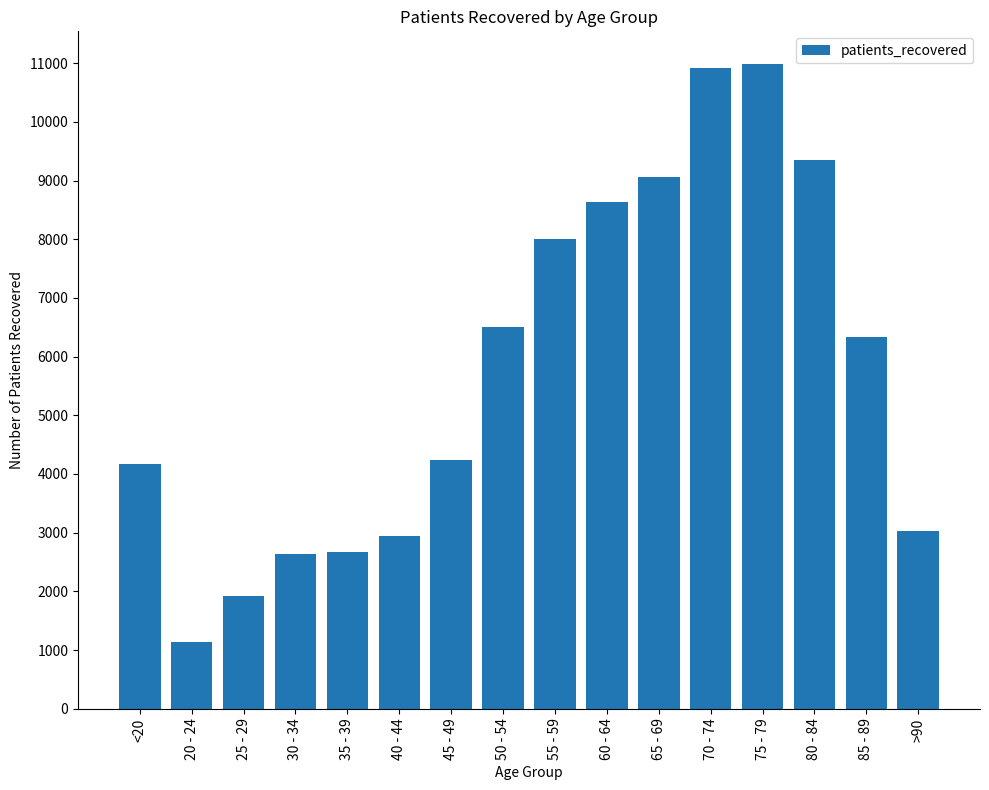

Which label corresponds to the smallest value in the chart?

20 - 24